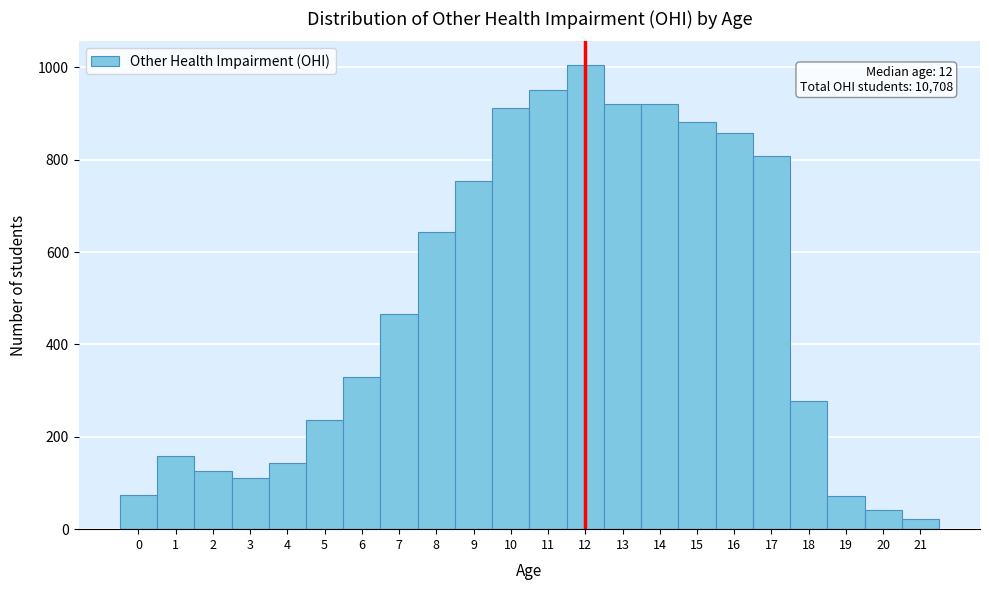

Over which range of the x-axis is the bar tallest?

11.5 to 12.5